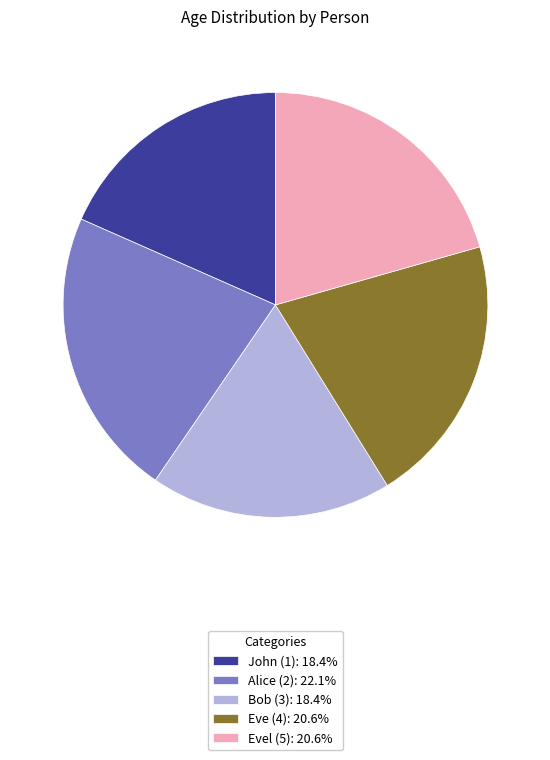

Is the sum of Evel (5): 20.6% and Bob (3): 18.4% greater than half?

No